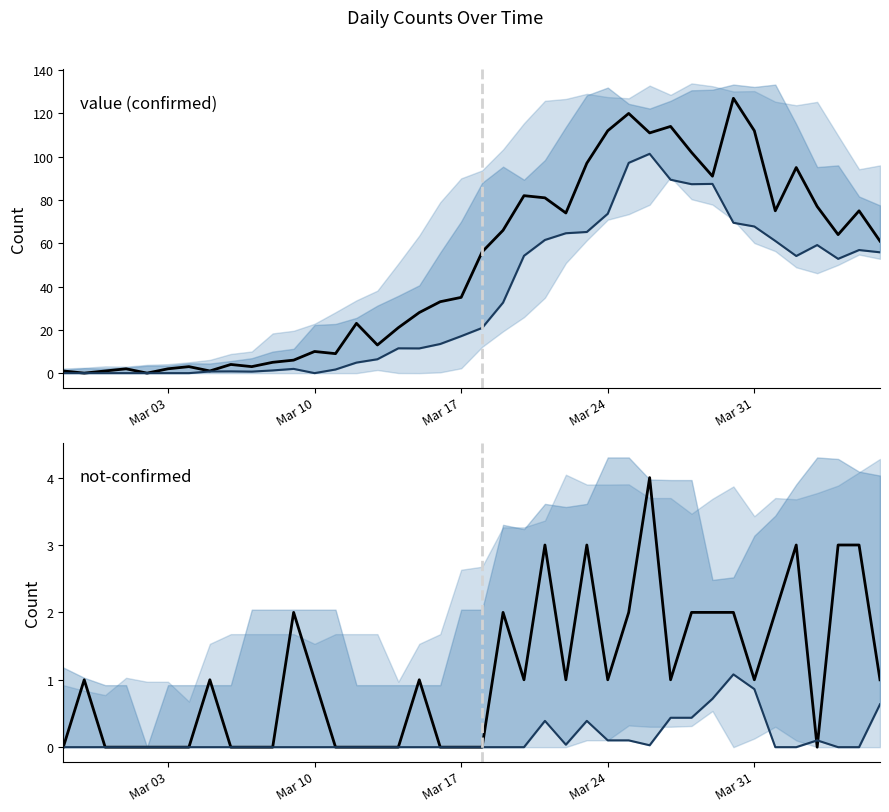

What is the total value across all series at Mar 10?

11